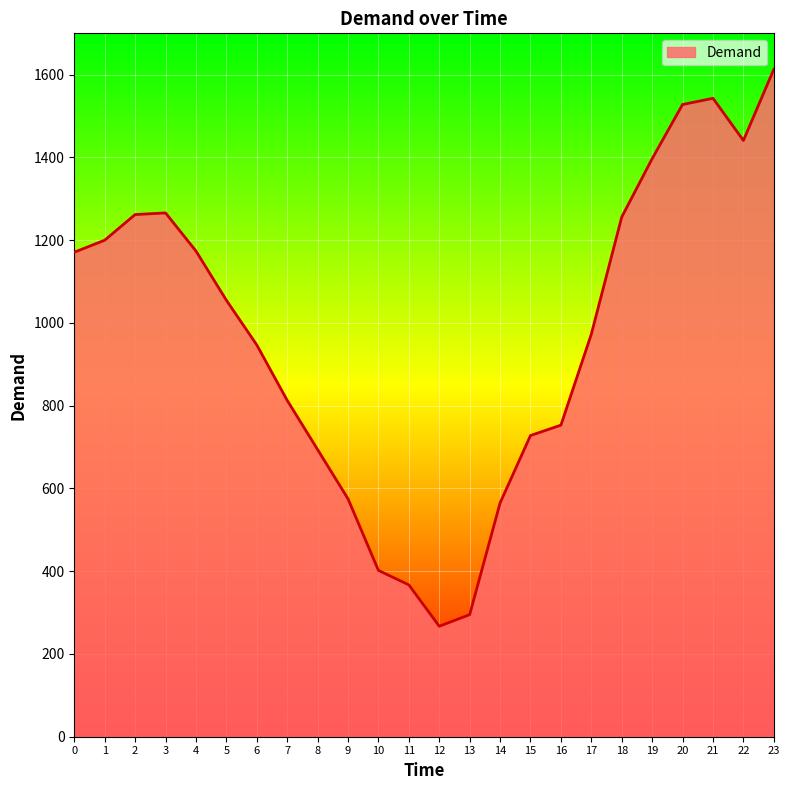

What is the maximum value shown in the chart?

1613